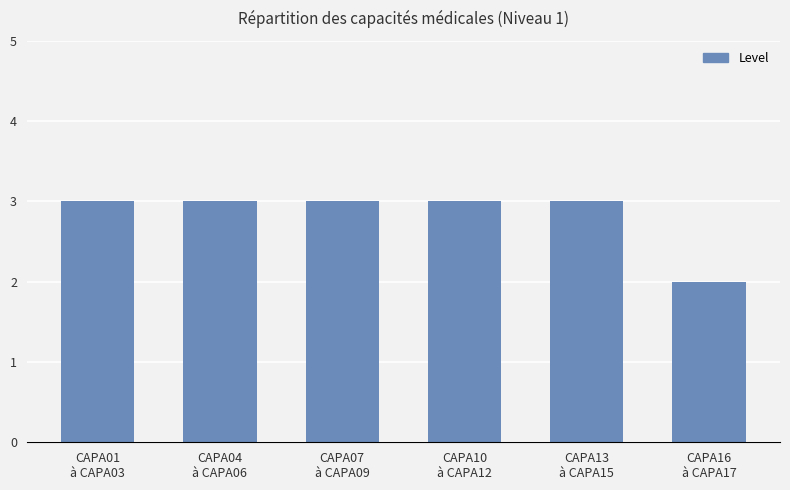

What is the maximum value shown in the chart?

3